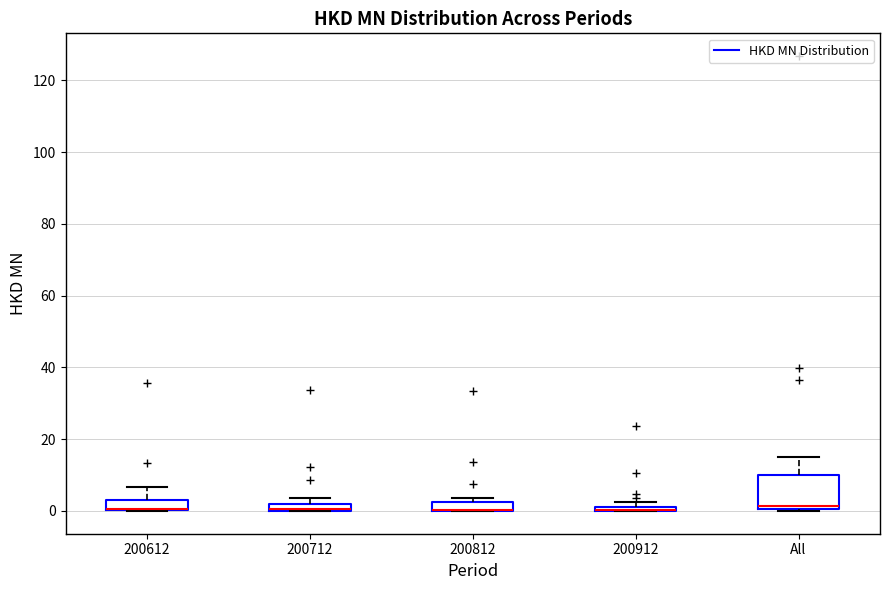

Comparing the boxes themselves (not the whiskers), which one is the tallest?

All